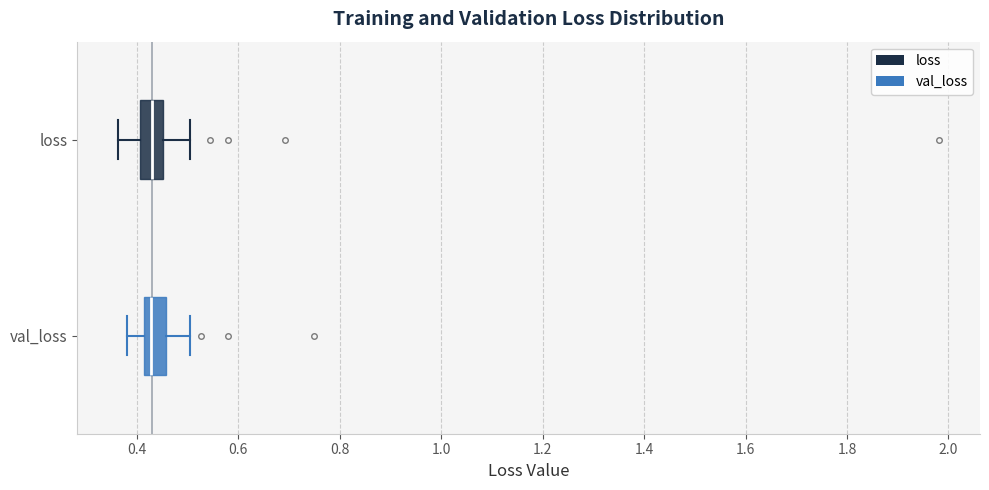

Where is the left edge of the box for val_loss on the x-axis? The values are not printed on the chart, so give them approximately, as read against the axis.

0.42